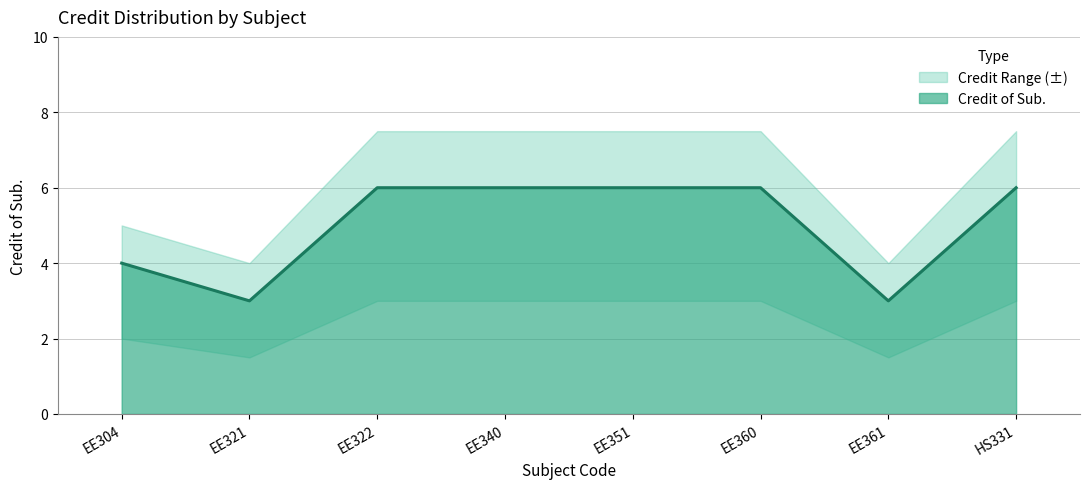

True or false: Credit Upper and Credit Lower cross at least once.

False